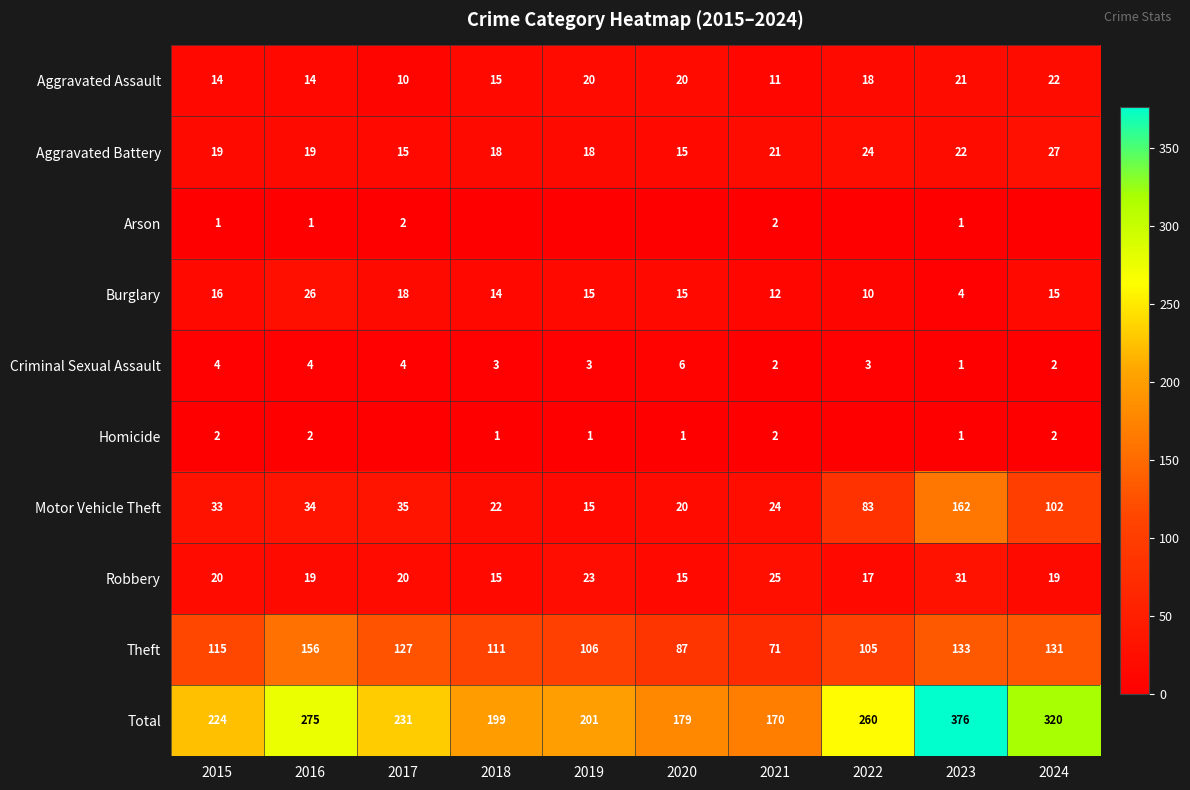

What is the sum of all Motor Vehicle Theft values?

530